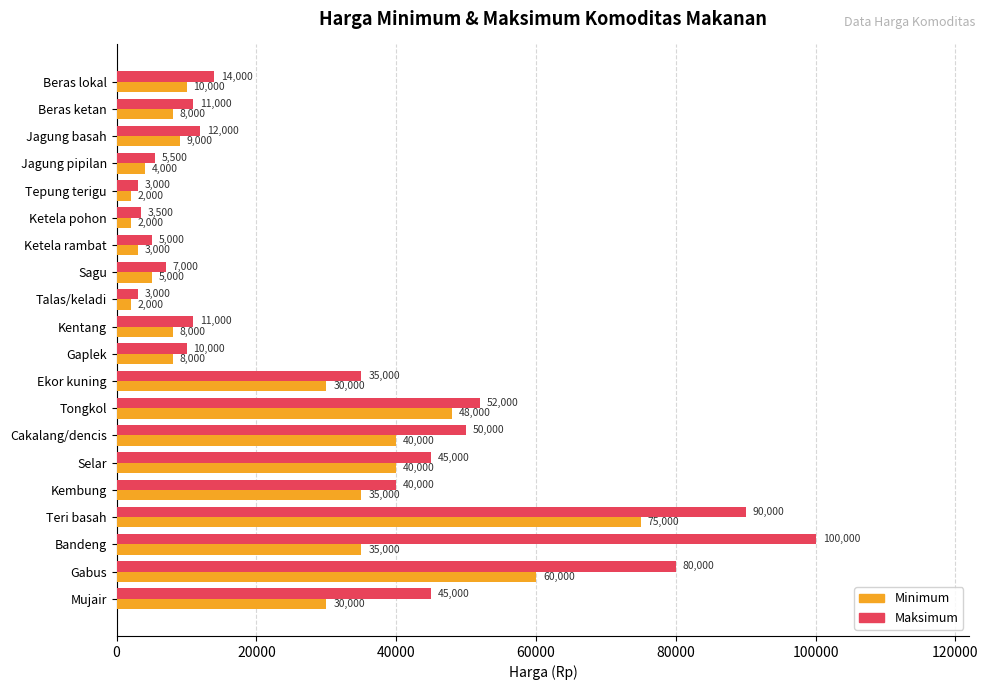

The Minimum series shows 75000 at Teri basah. True or false?

True